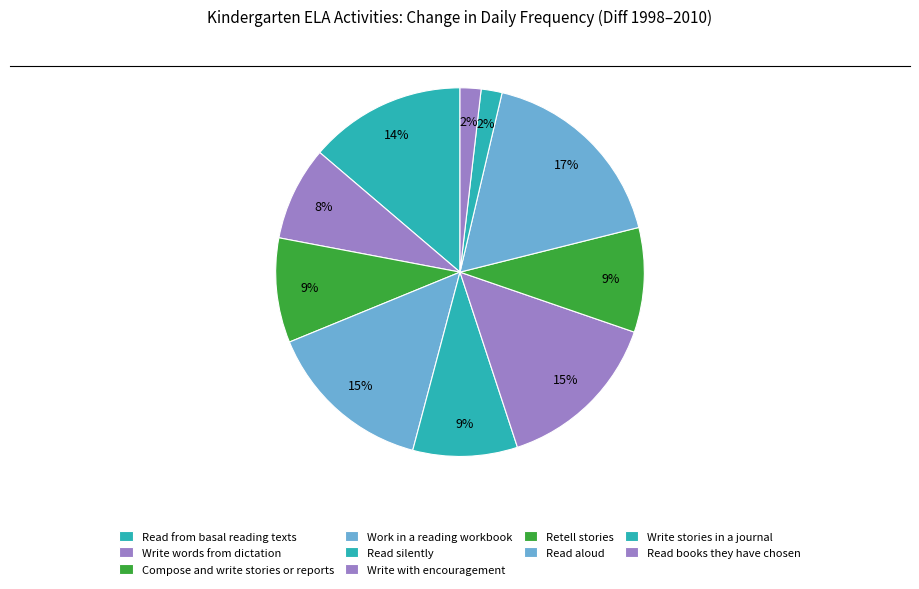

Is it true that Write stories in a journal is 2% of the pie?

True